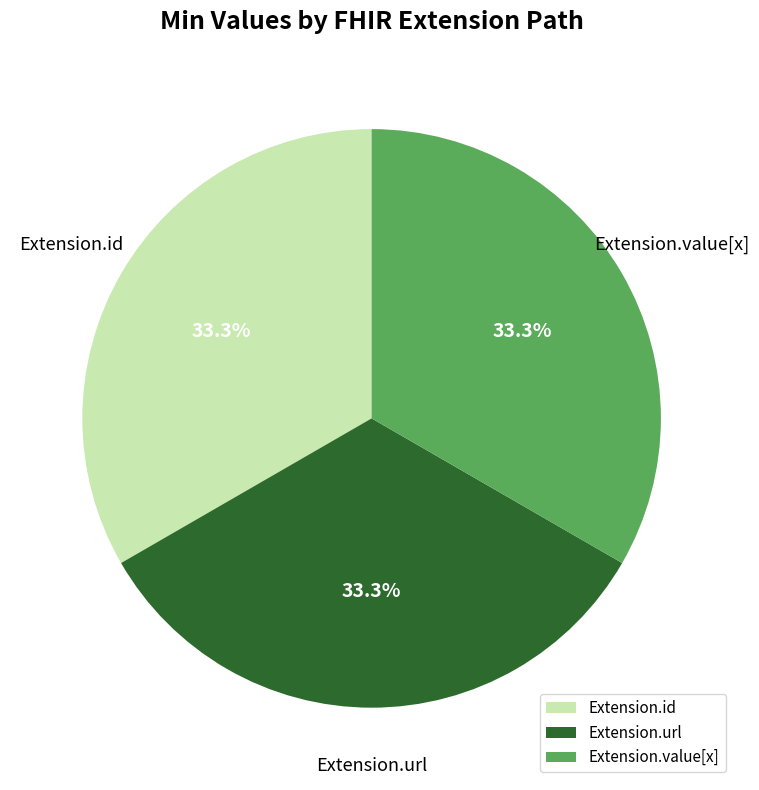

To the nearest percent, what is the difference between the largest and smallest slice percentages?

0%